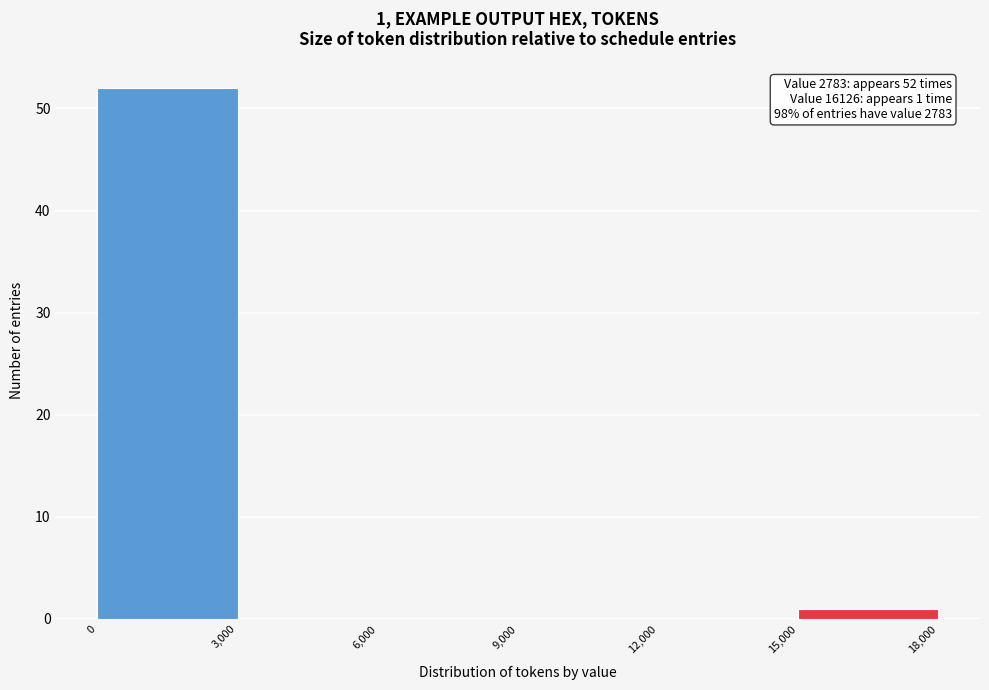

Which range on the x-axis has the tallest bar?

0 to 3,000